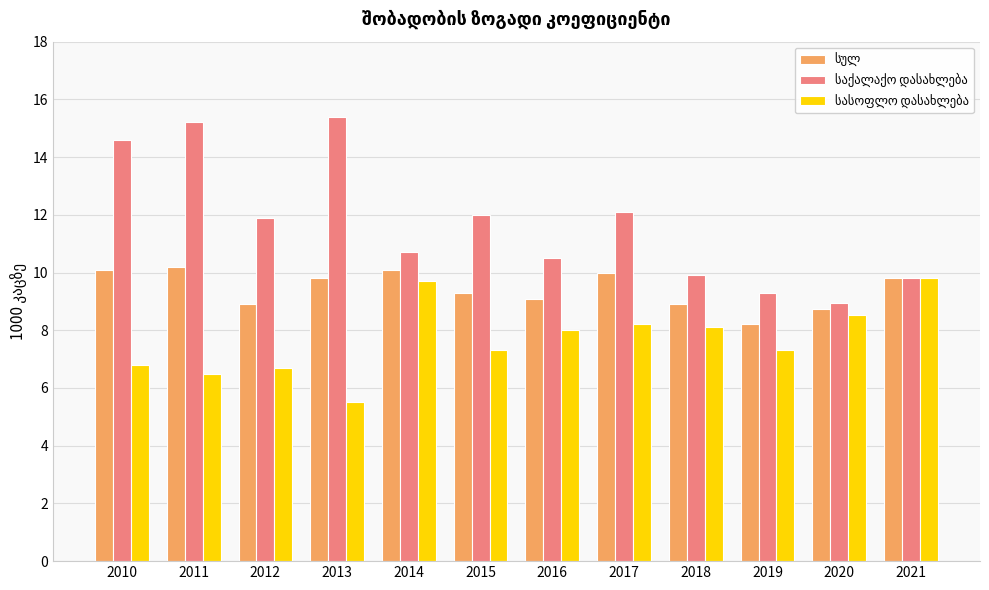

What is the total value across all series at 2012?

27.5